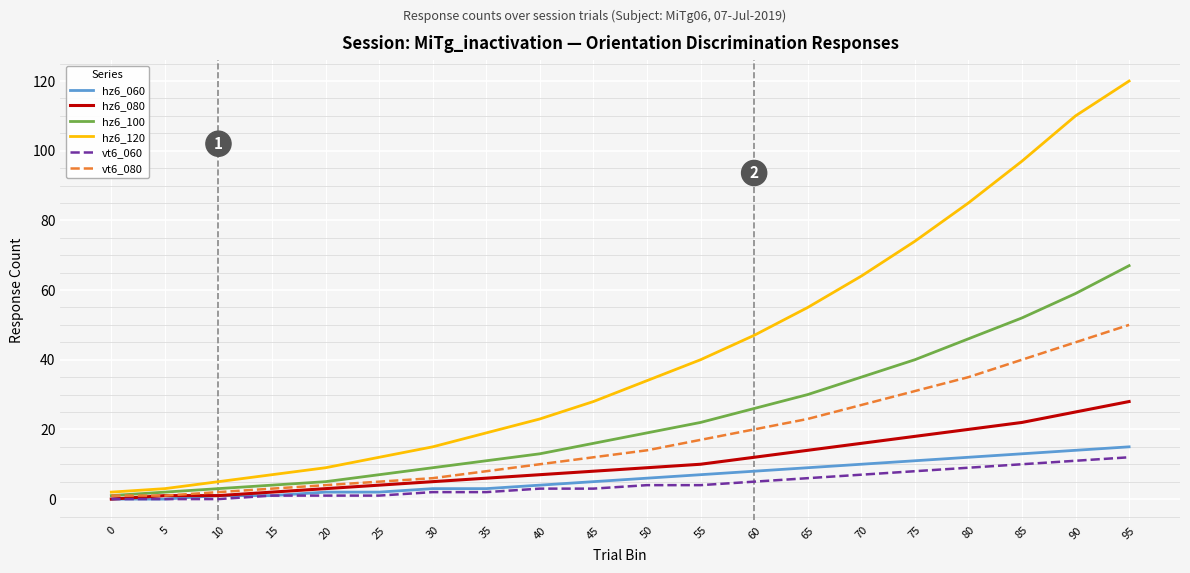

At how many categories does at least one series exceed 48?

7